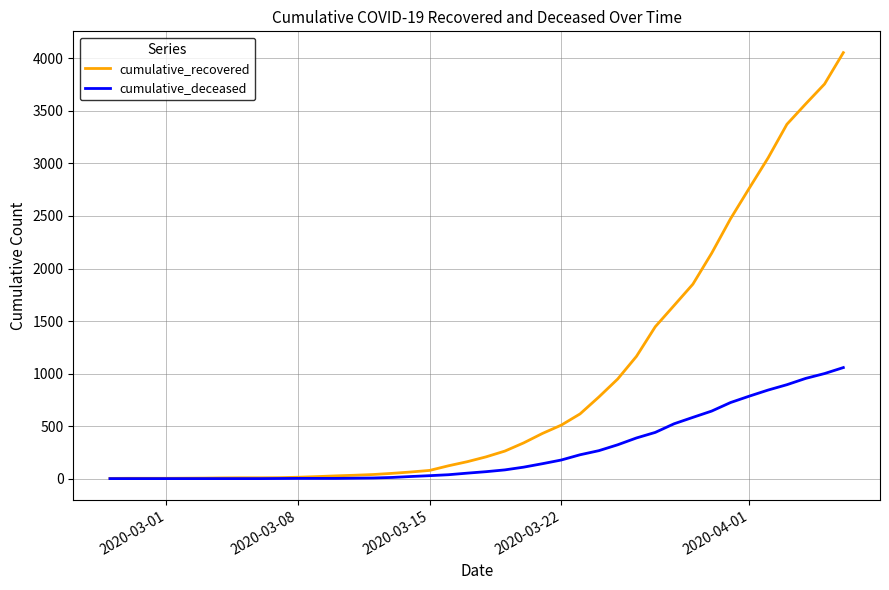

What is the maximum value for cumulative_recovered?

4055